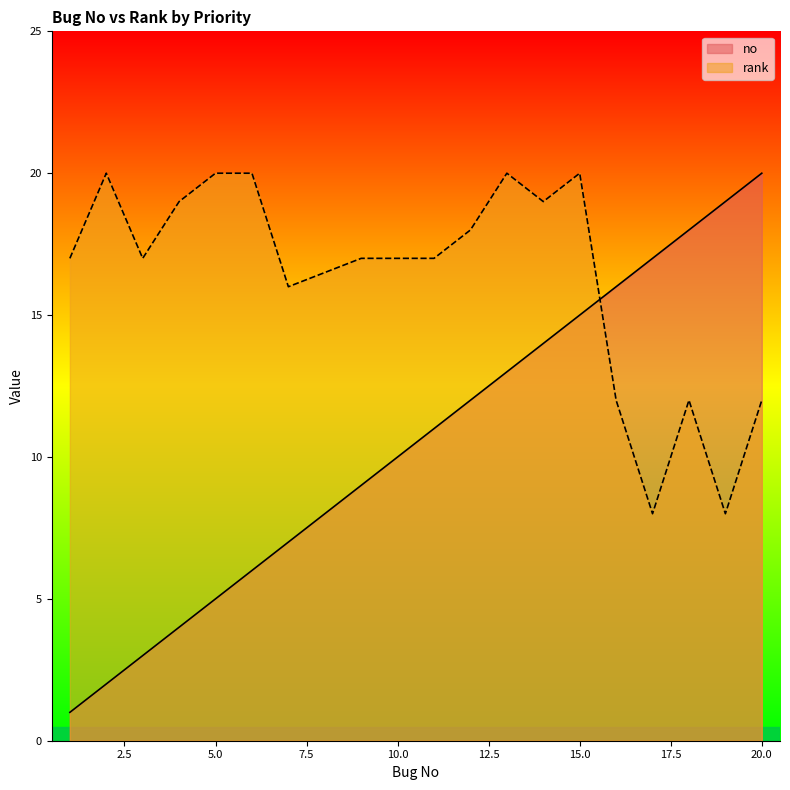

Does the chart display data point markers on the line(s)?

No